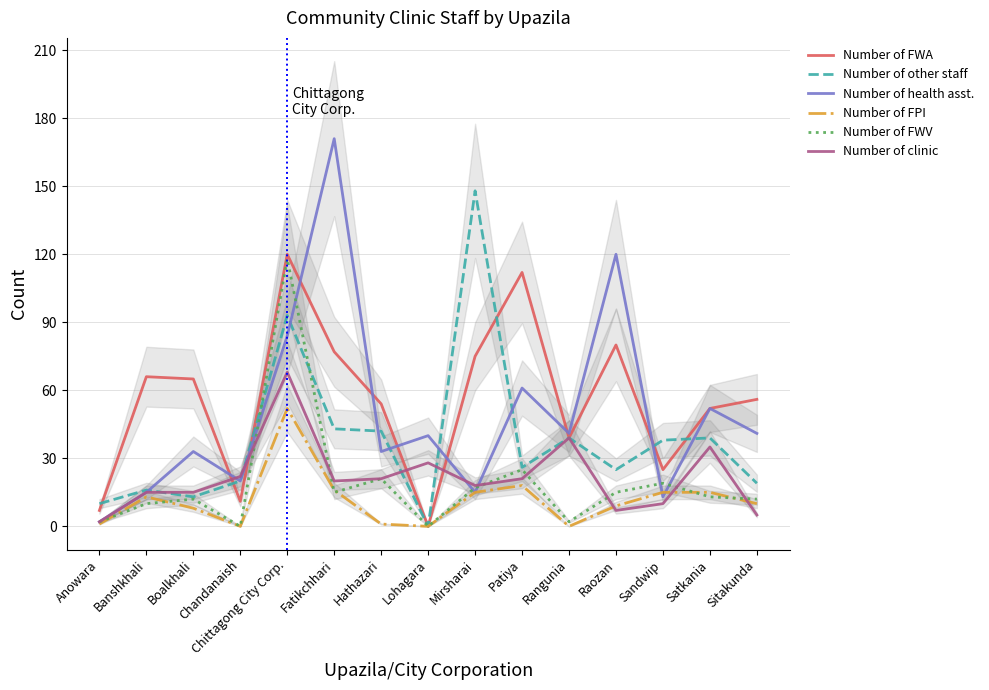

What is the average value of the Number of FWA series?

56